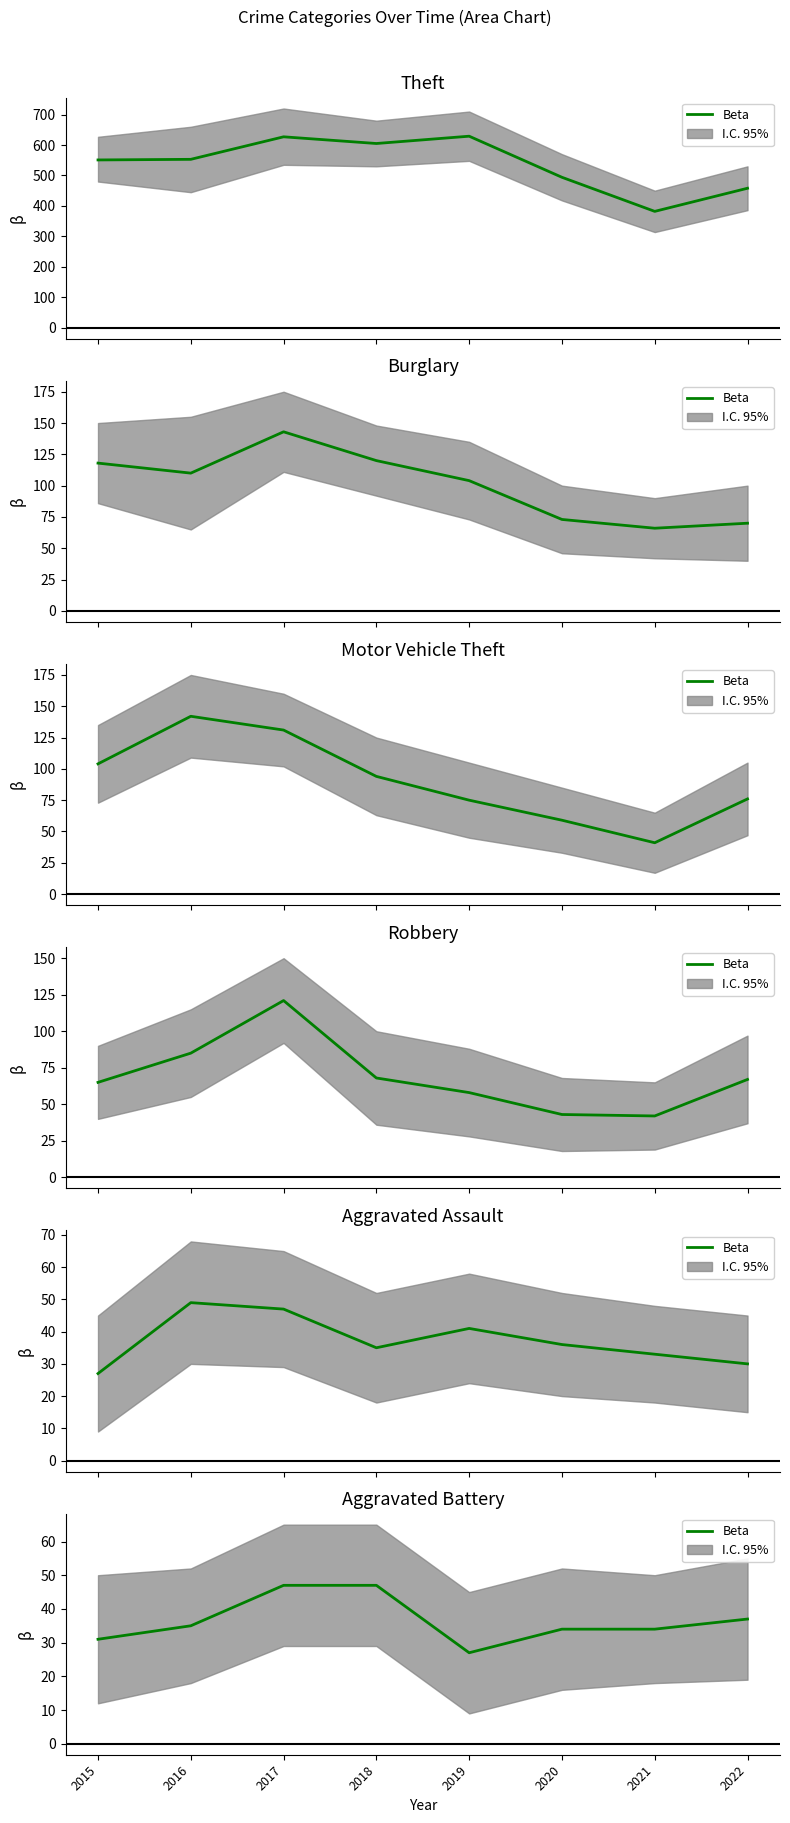

Reading right to left, list all the values displayed in this chart.

37	34	34	27	47	47	35	31